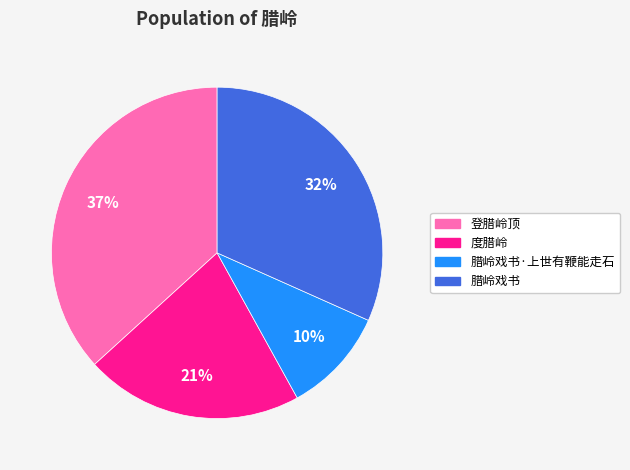

Is the sum of 登腊岭顶 and 腊岭戏书·上世有鞭能走石 greater than half?

No